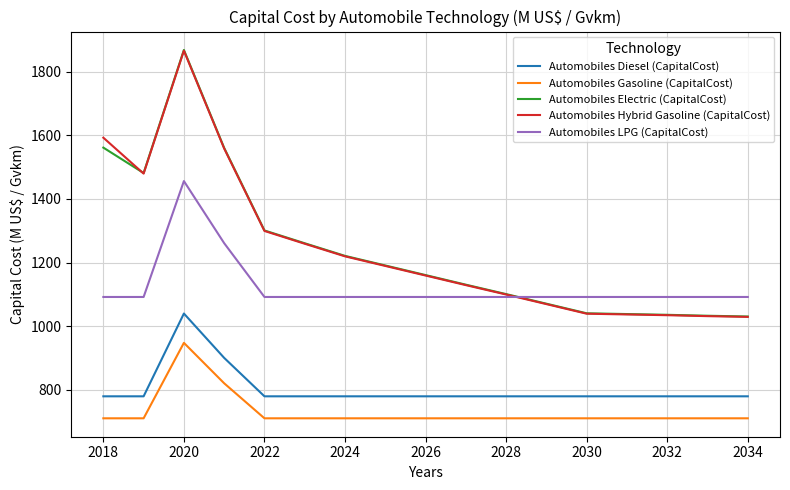

What is the maximum value for Automobiles Diesel (CapitalCost)?

1040.2